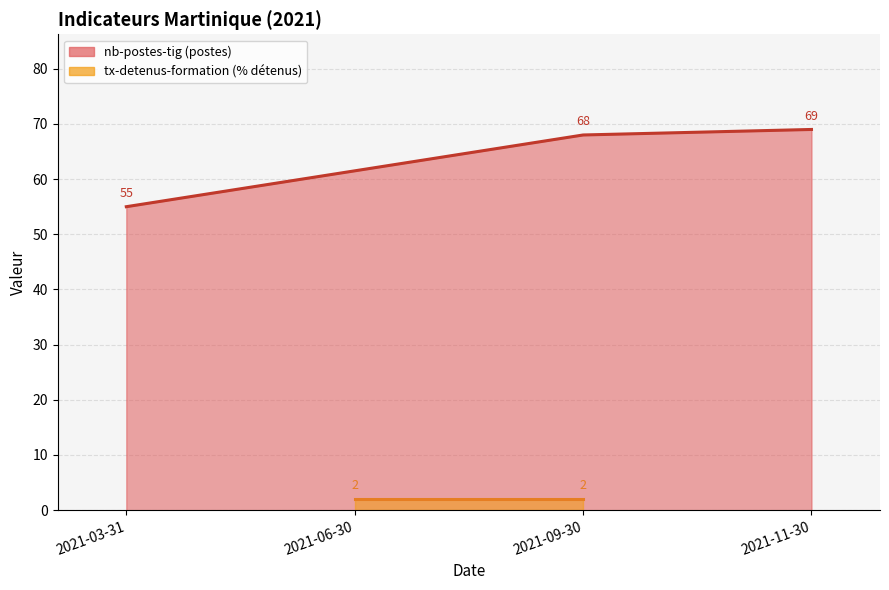

Does the chart display data point markers on the line(s)?

No